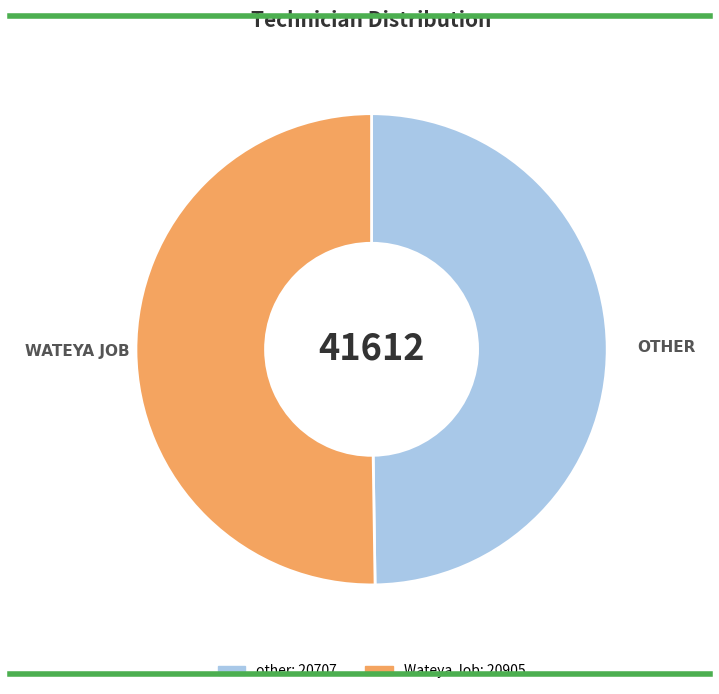

Combined, do other and Wateya Job account for over 50%?

Yes